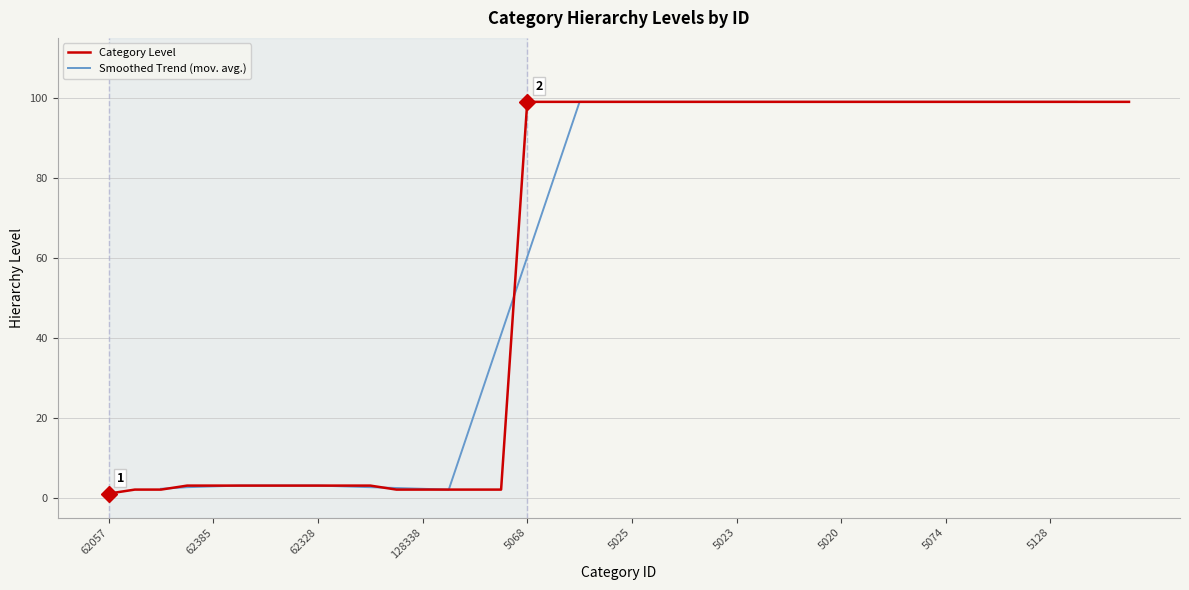

What is the value of the 22nd point from the left?

99